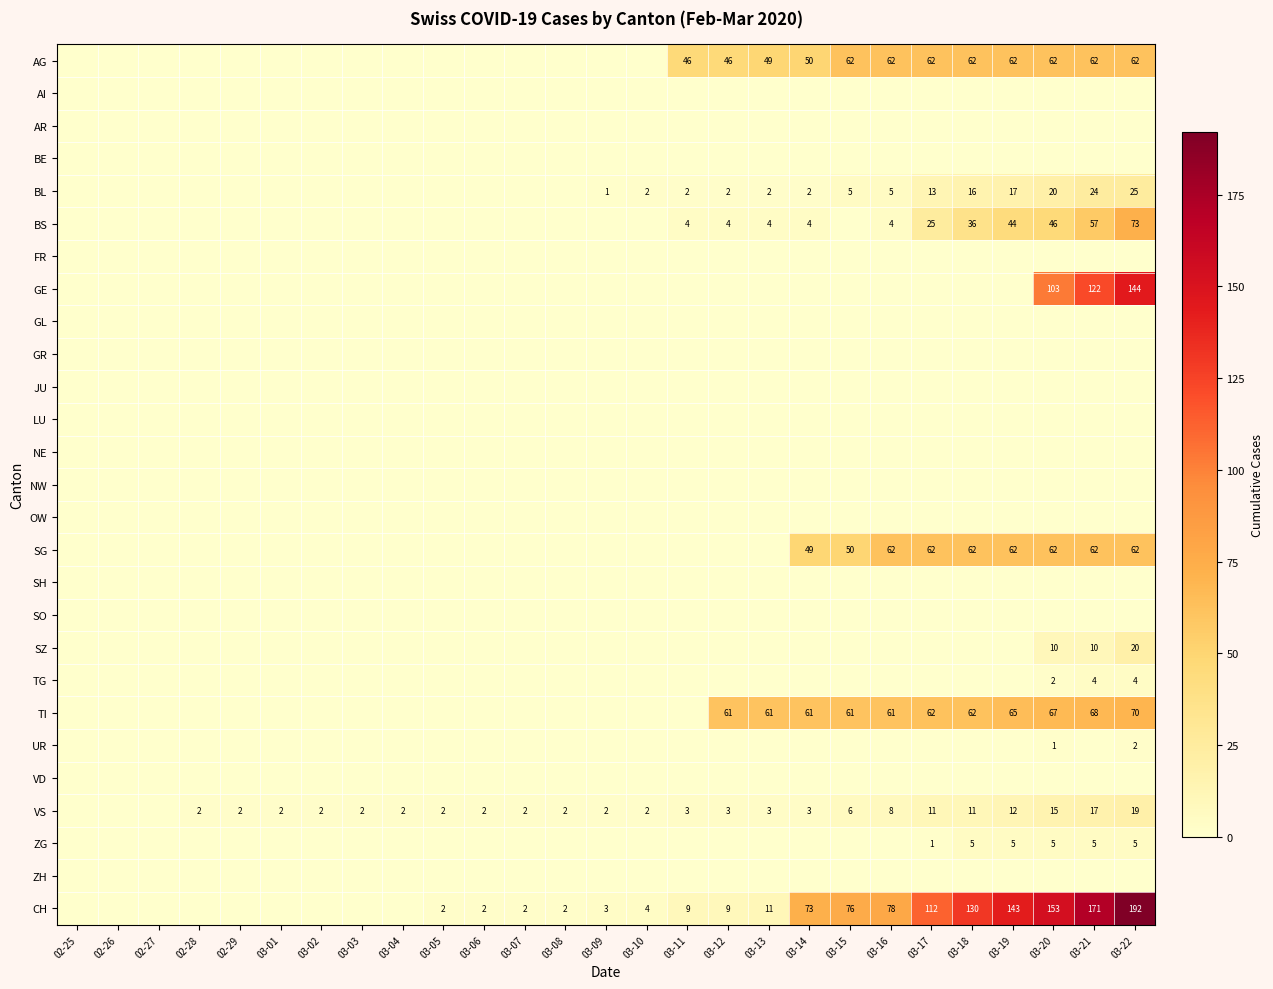

Which label corresponds to the smallest value in the chart?

02-25